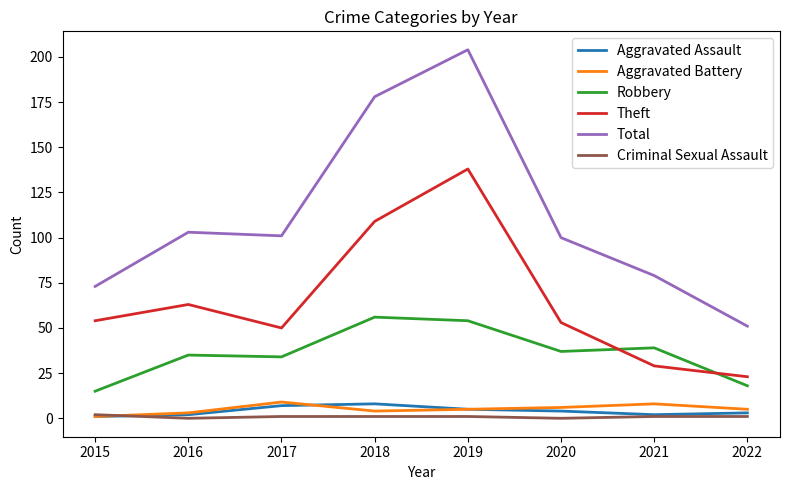

True or false: Robbery and Aggravated Assault cross at least once.

False